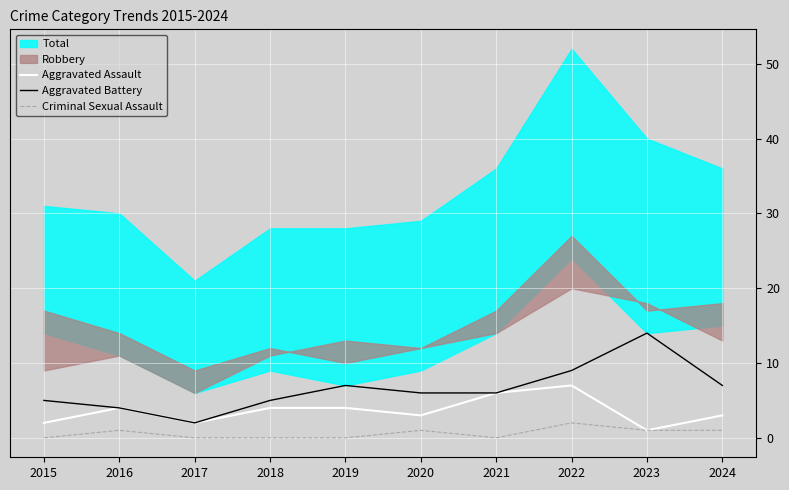

True or false: Aggravated Assault and Aggravated Battery cross at least once.

False